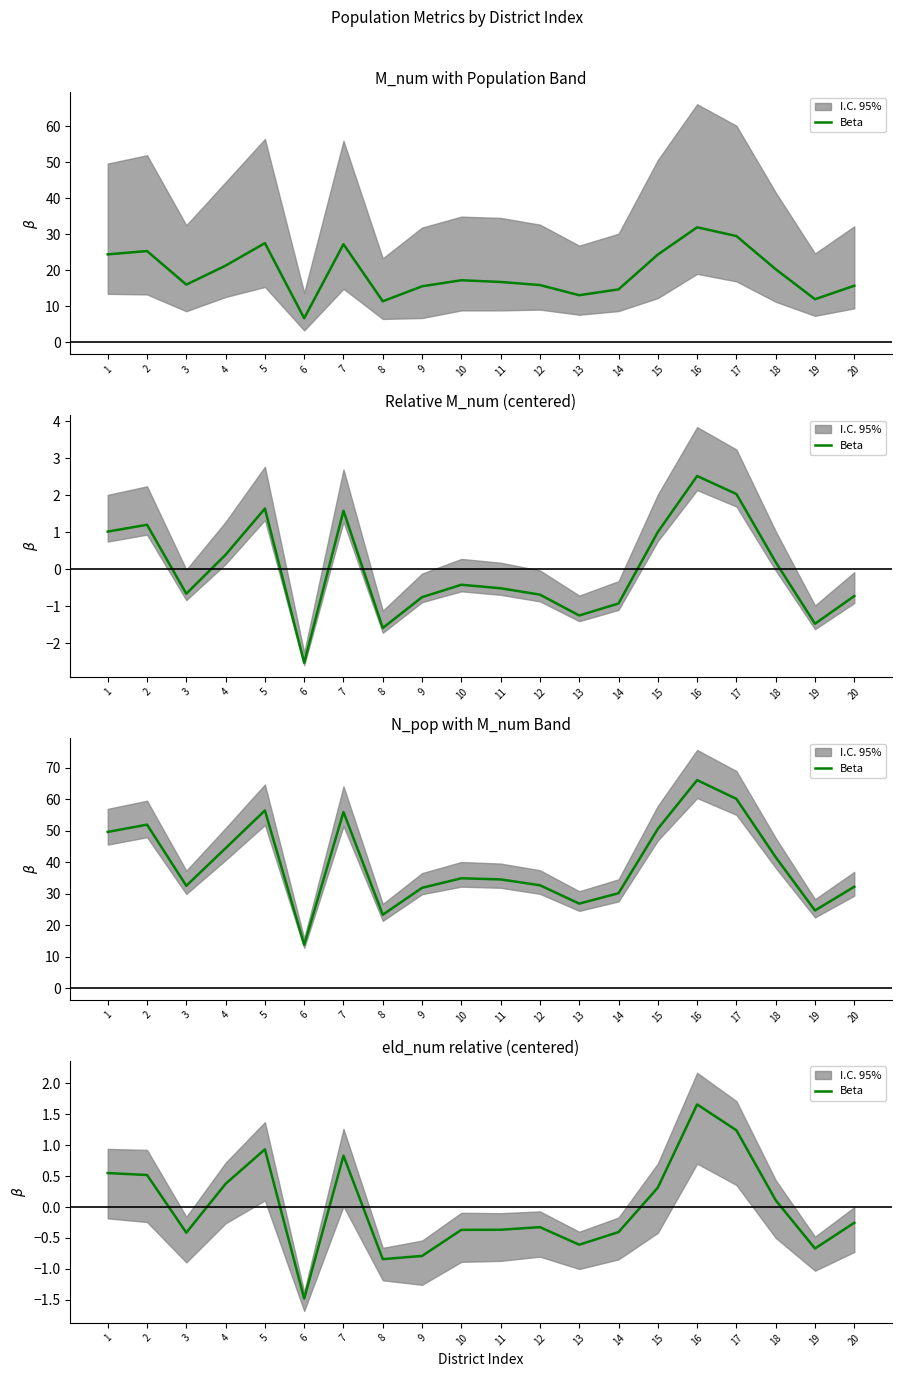

At which category does the data reach its first local valley?

3